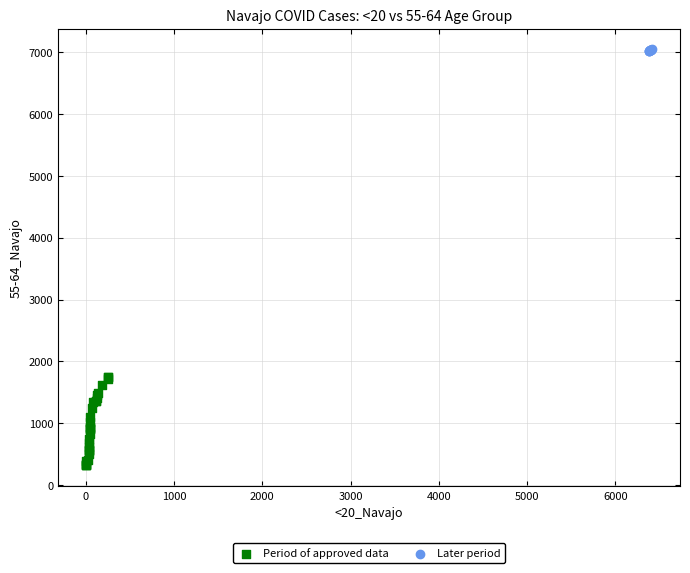

Which series reaches the minimum Y coordinate?

Period of approved data